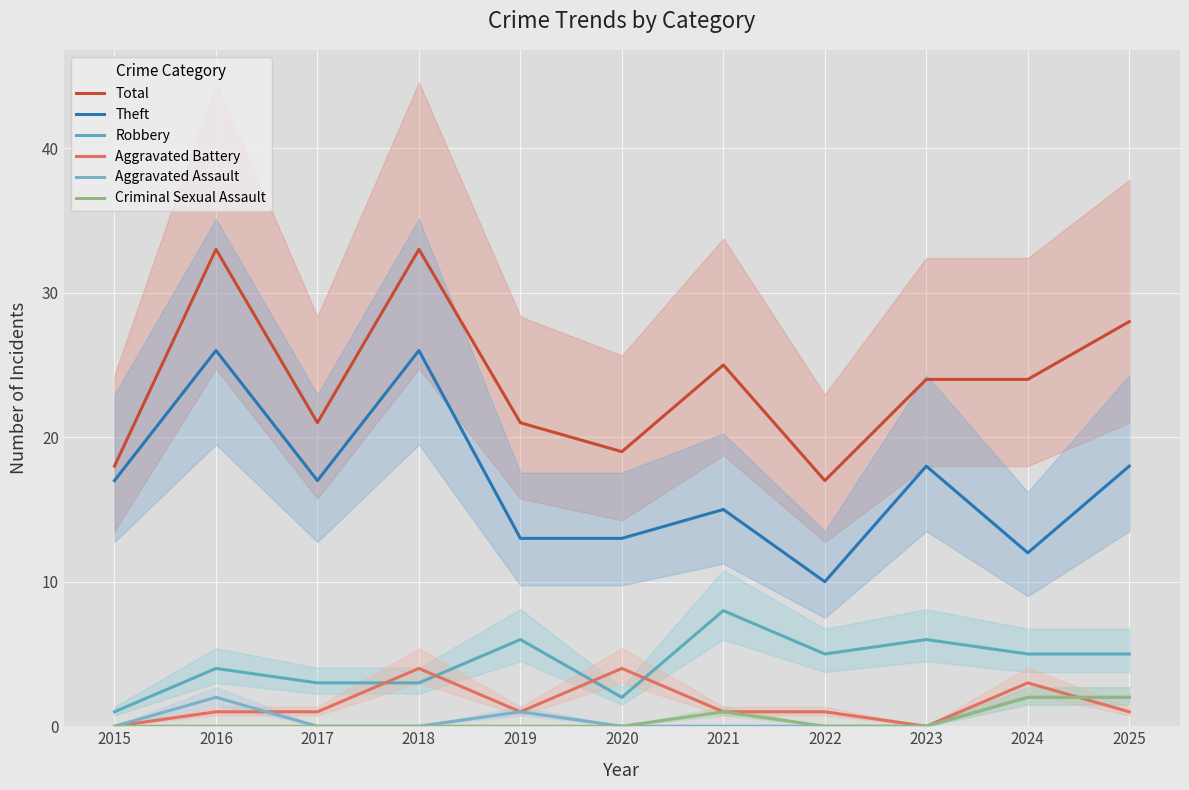

List the labels in order of Robbery value, smallest first.

2015, 2020, 2017, 2018, 2016, 2022, 2024, 2025, 2019, 2023, 2021